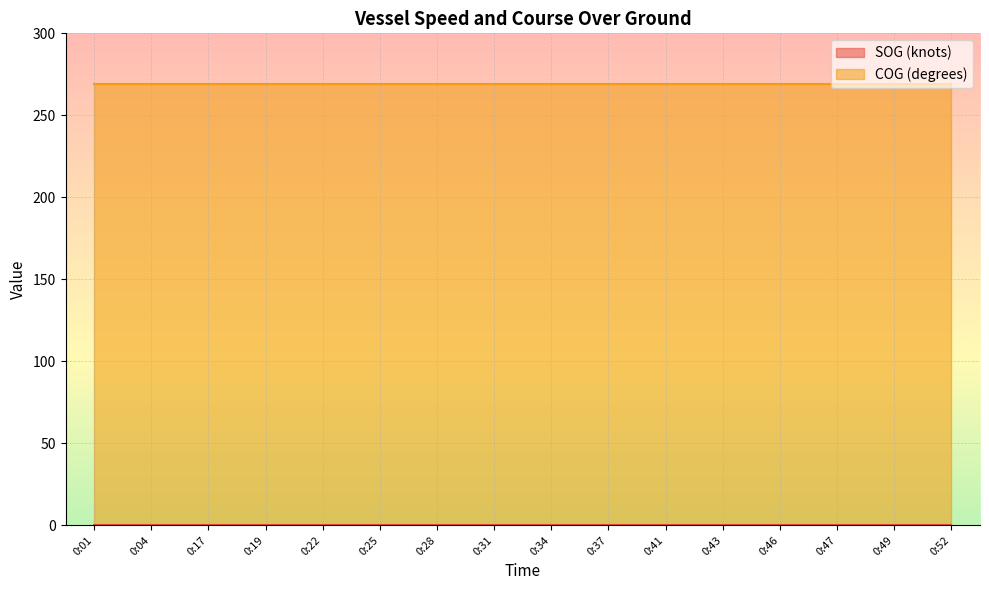

True or false: COG (degrees) has more than 0 points higher than both neighbors.

False